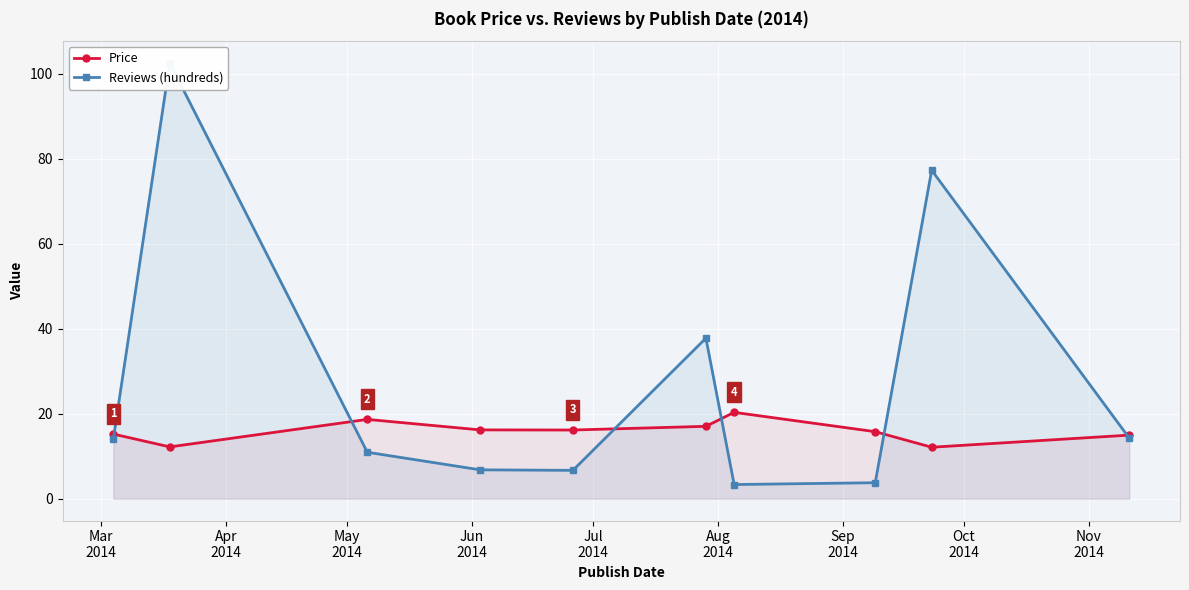

What is the value of the Price point at the 3rd from the left?

18.7